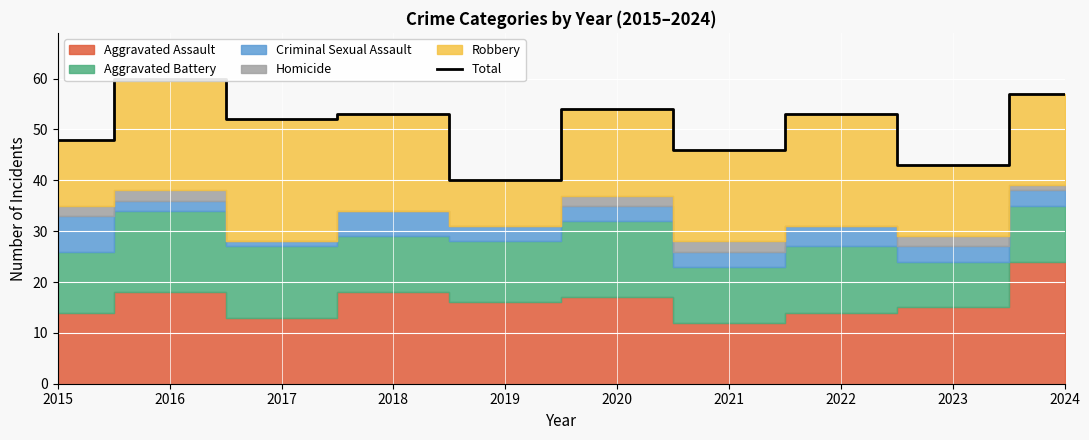

Where is the first local minimum?

2017